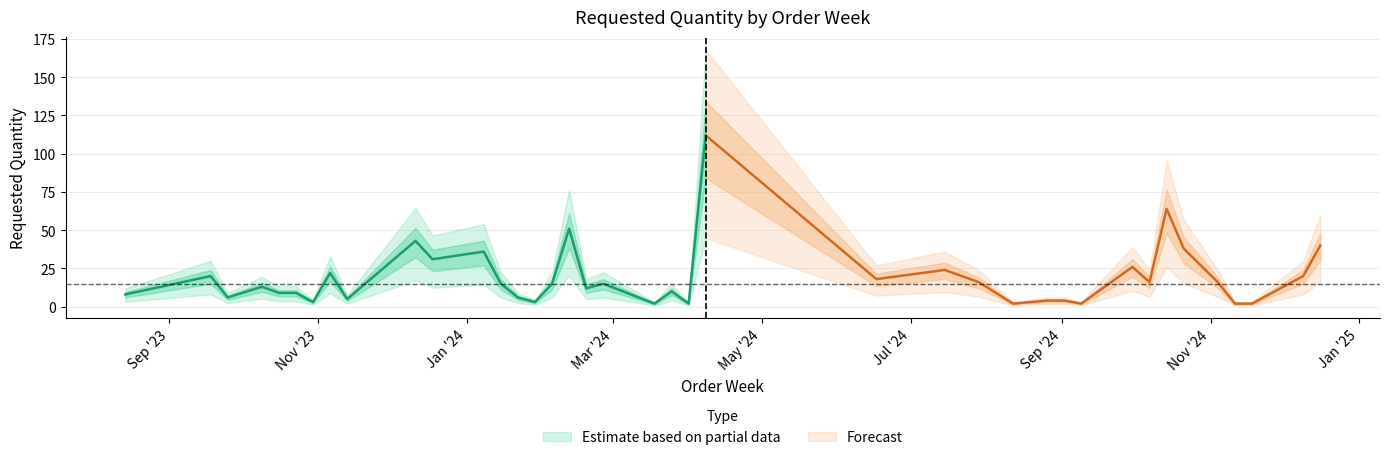

What is the difference between the maximum and minimum values?

110